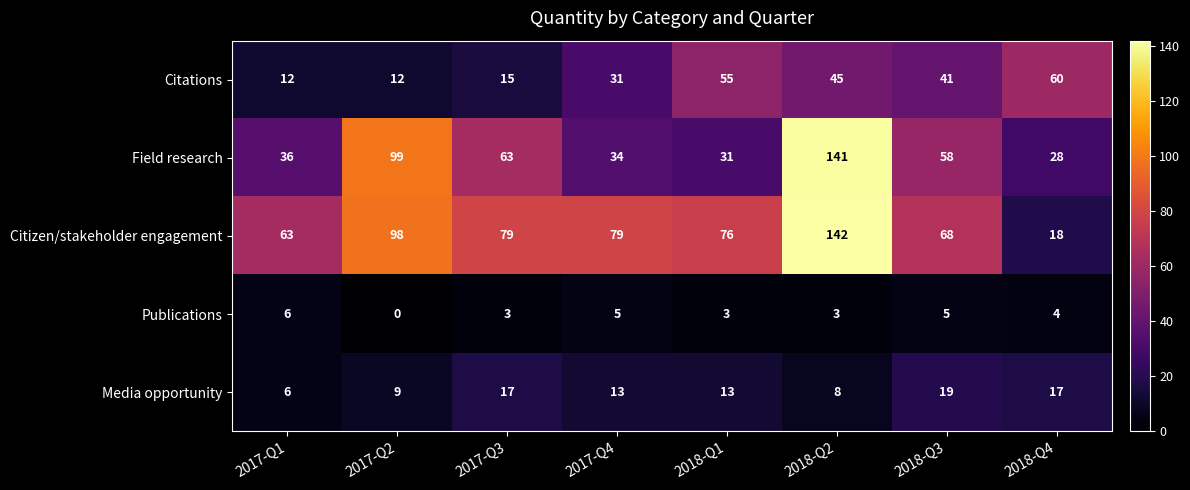

Where does the Media opportunity series first go above 13?

2017-Q3